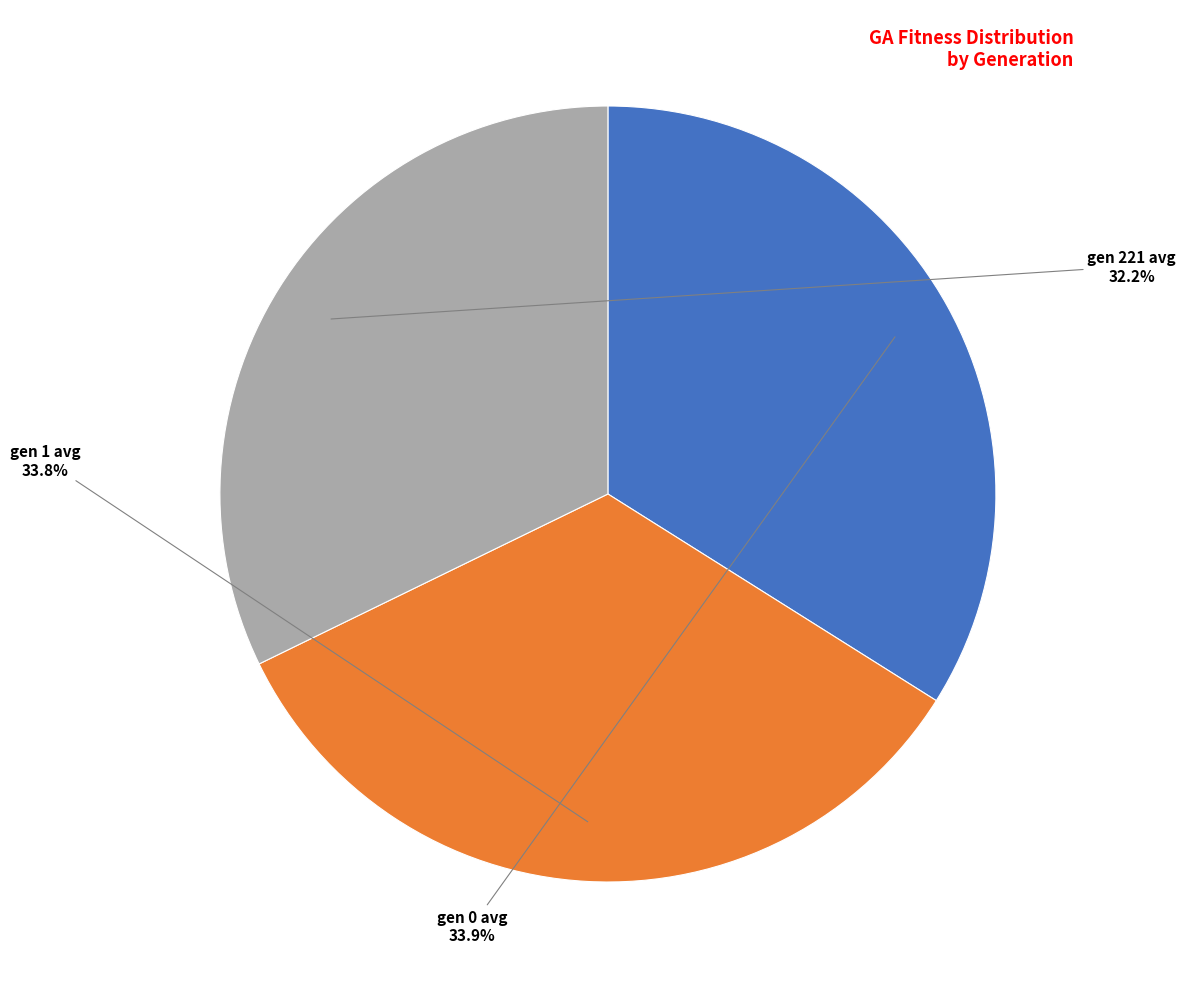

How many slices are in this pie chart?

3